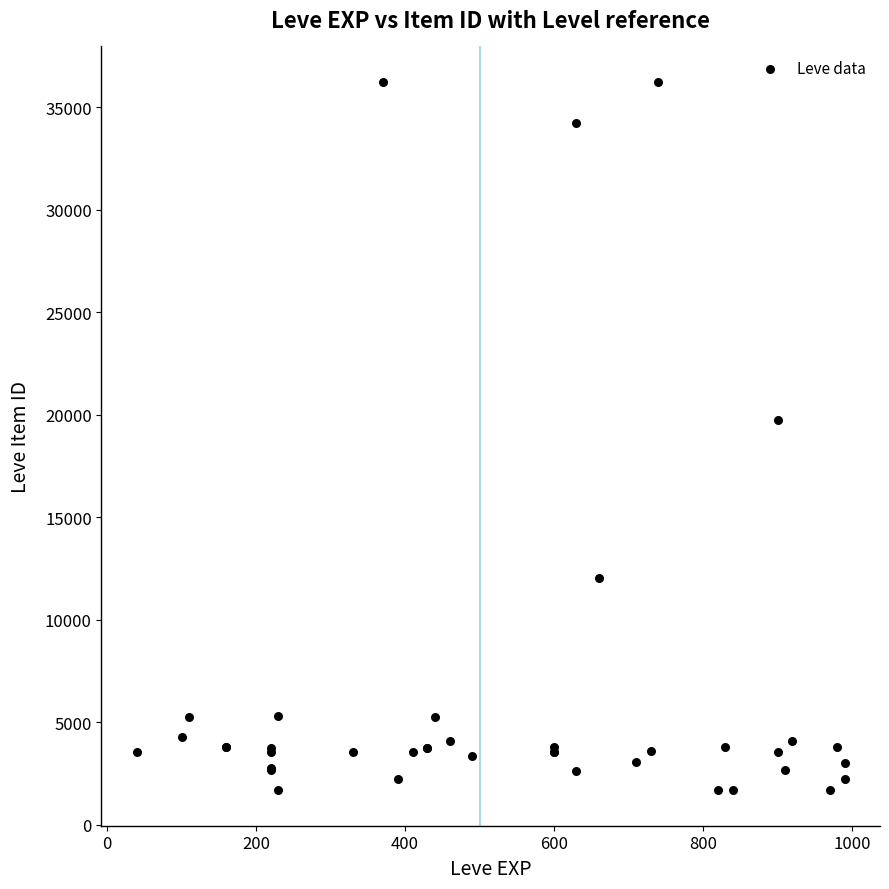

What Y value in the scatter plot is closest to 18967?

19744